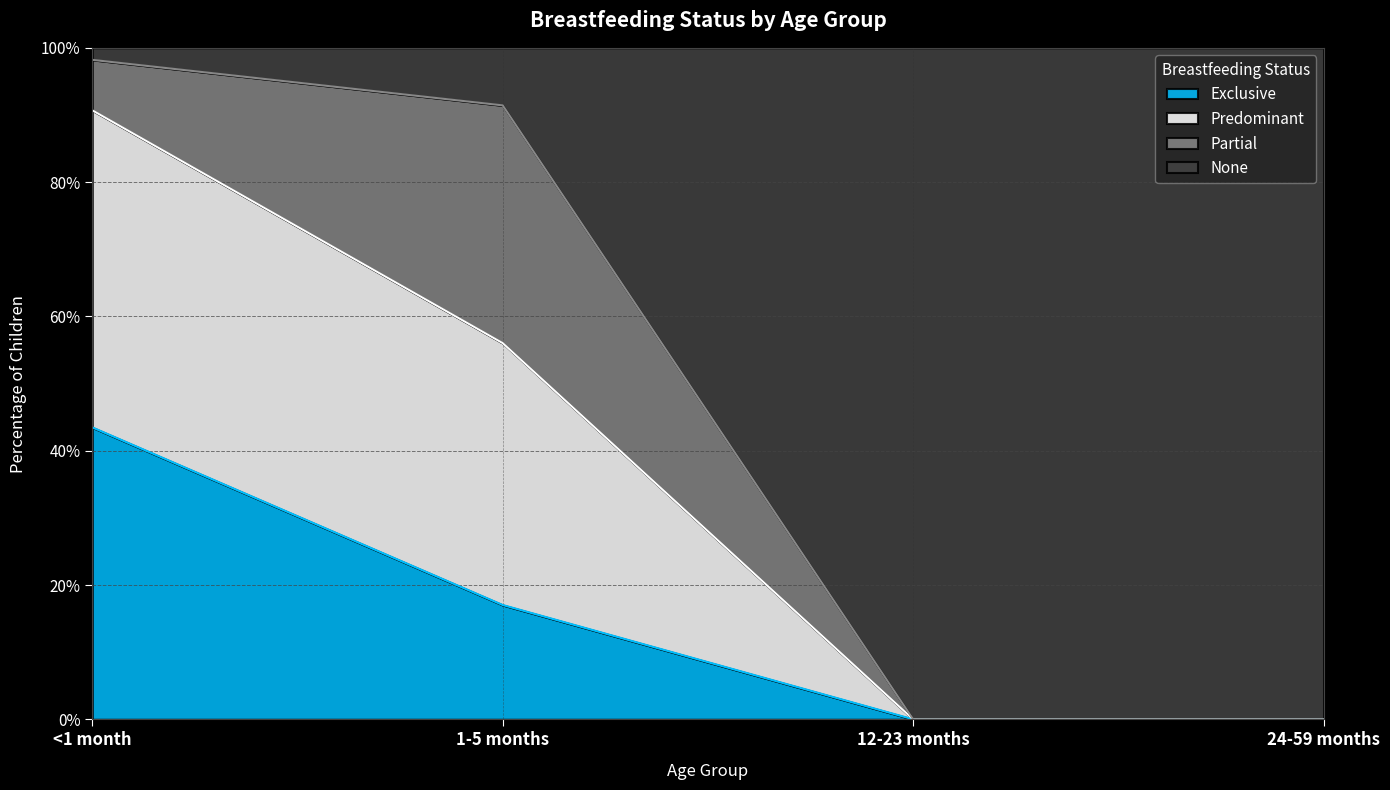

Does the chart display data point markers on the line(s)?

No